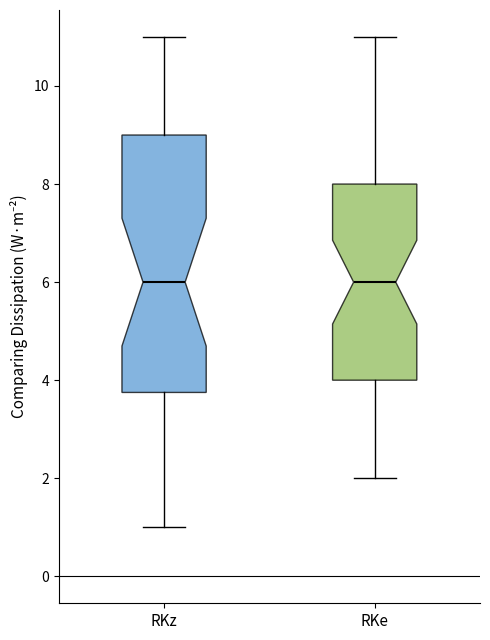

Where does the lower whisker of the box for RKz end on the y-axis? The values are not printed on the chart, so give them approximately, as read against the axis.

1.0